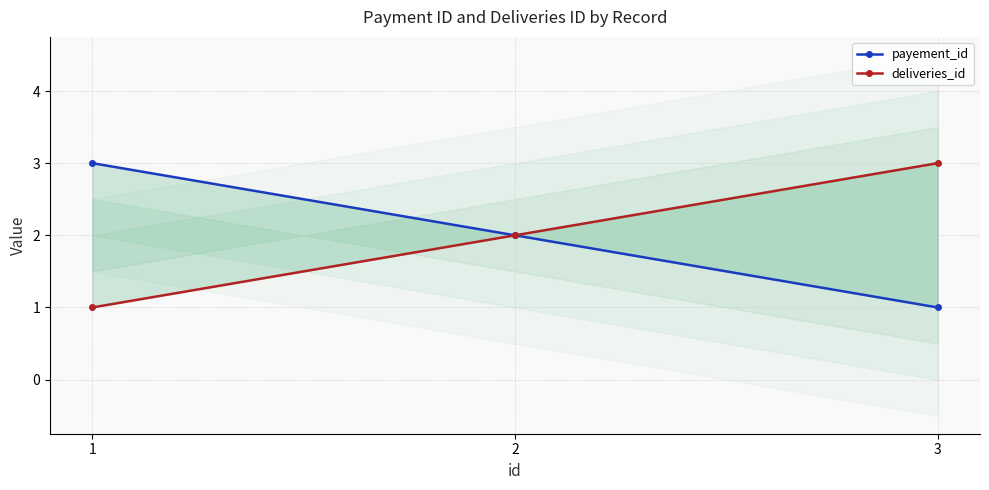

What is the value of the deliveries_id point at the 2nd from the left?

2